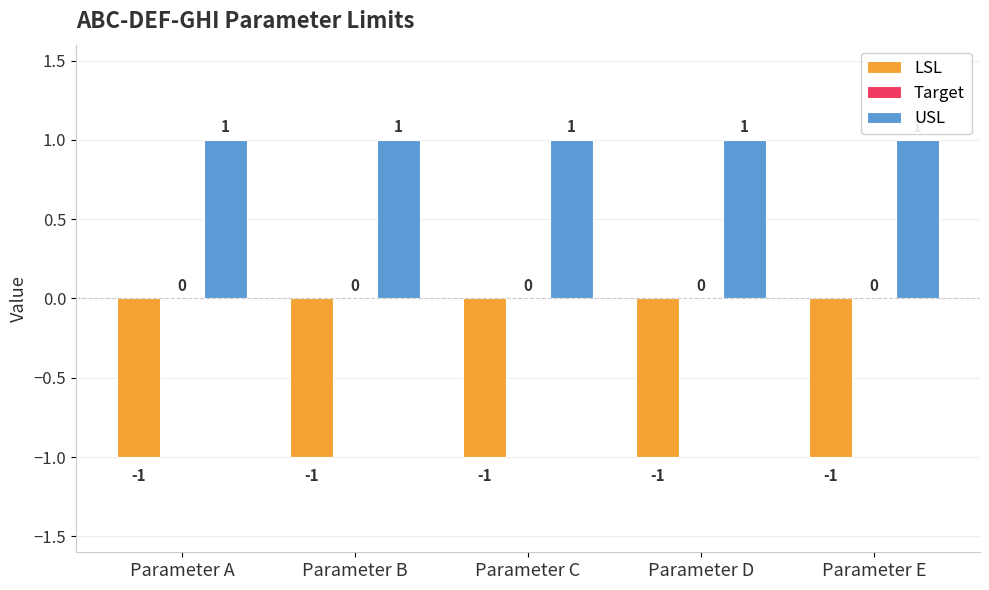

Where is LSL nearest to the value -1?

Parameter A